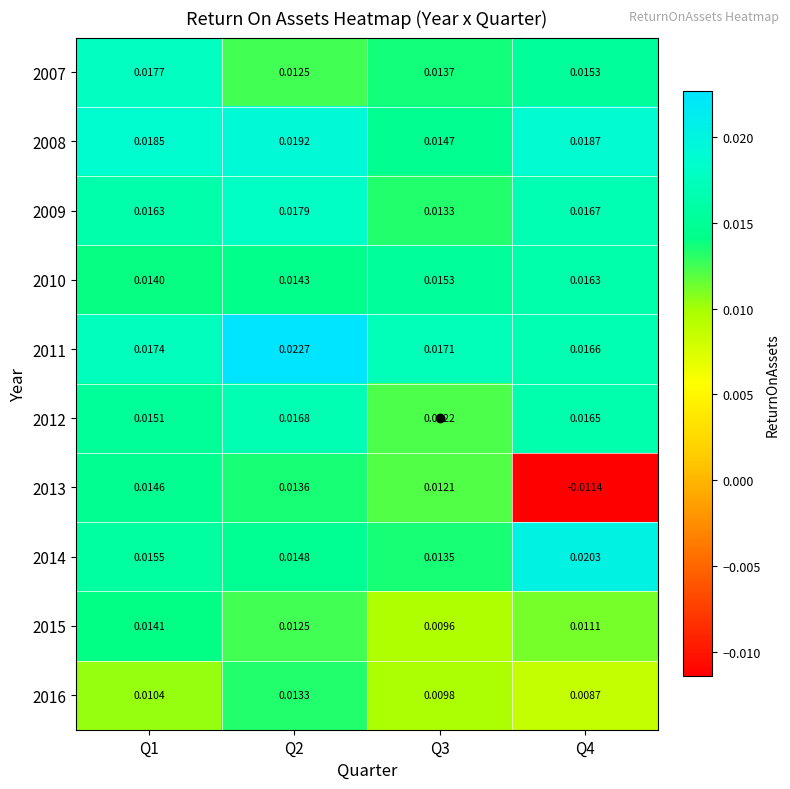

Is the value of 2008 at Q4 greater than the value of 2007 at Q4?

Yes